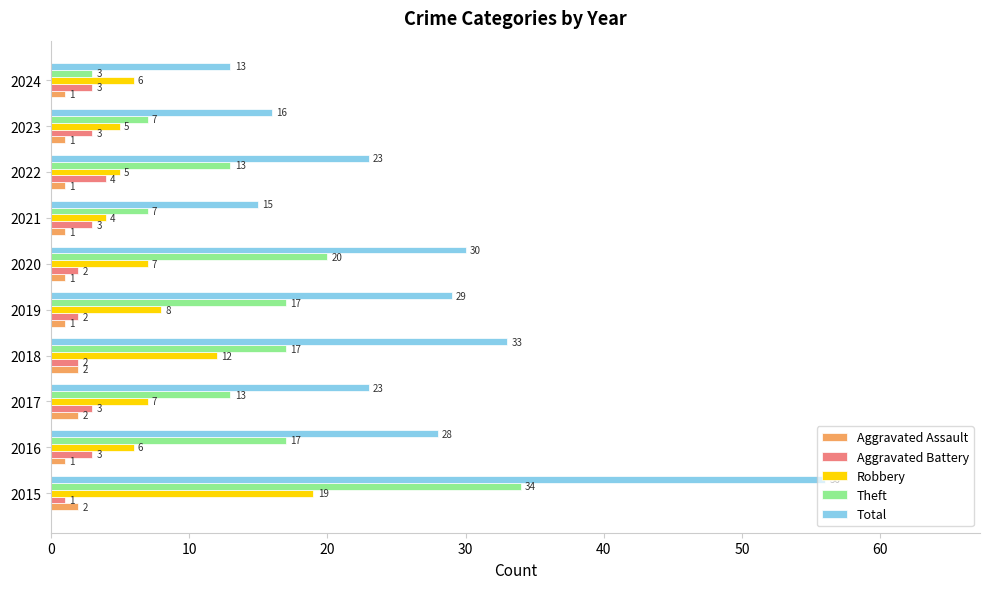

Count the number of categories in the chart.

10